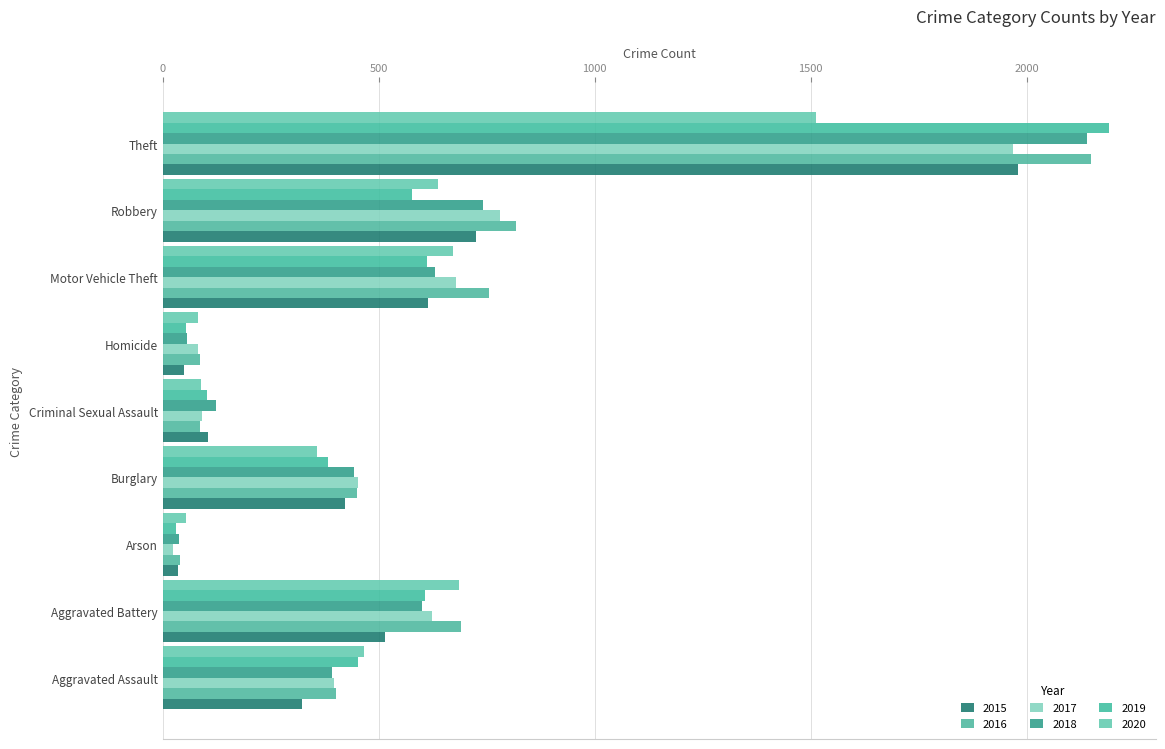

What are all the series names shown in the legend?

2015, 2016, 2017, 2018, 2019, 2020